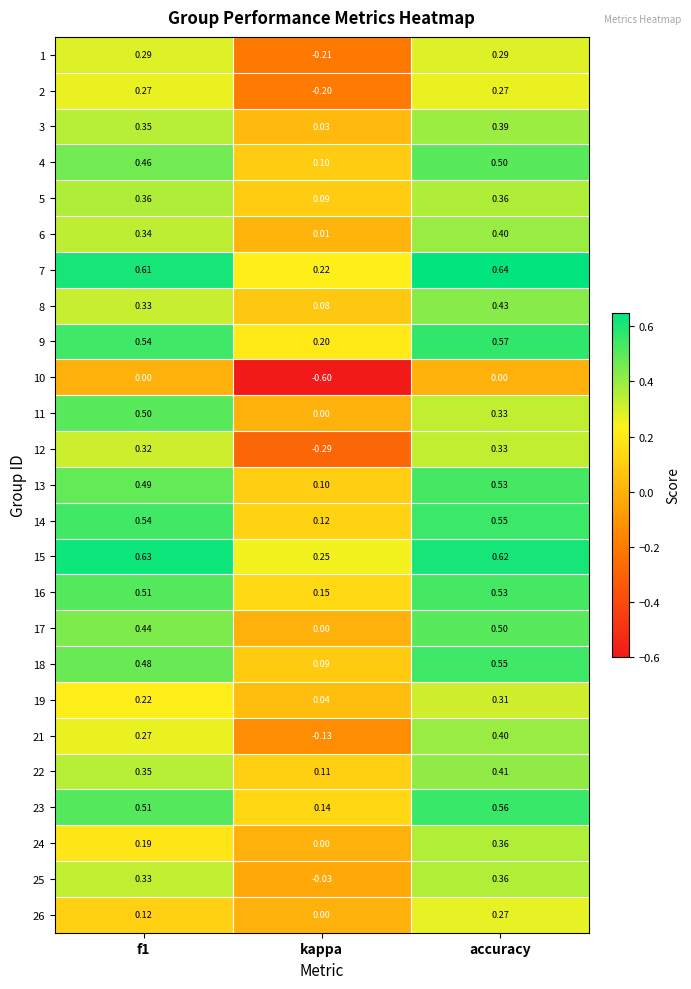

What is the smallest value displayed?

-0.6